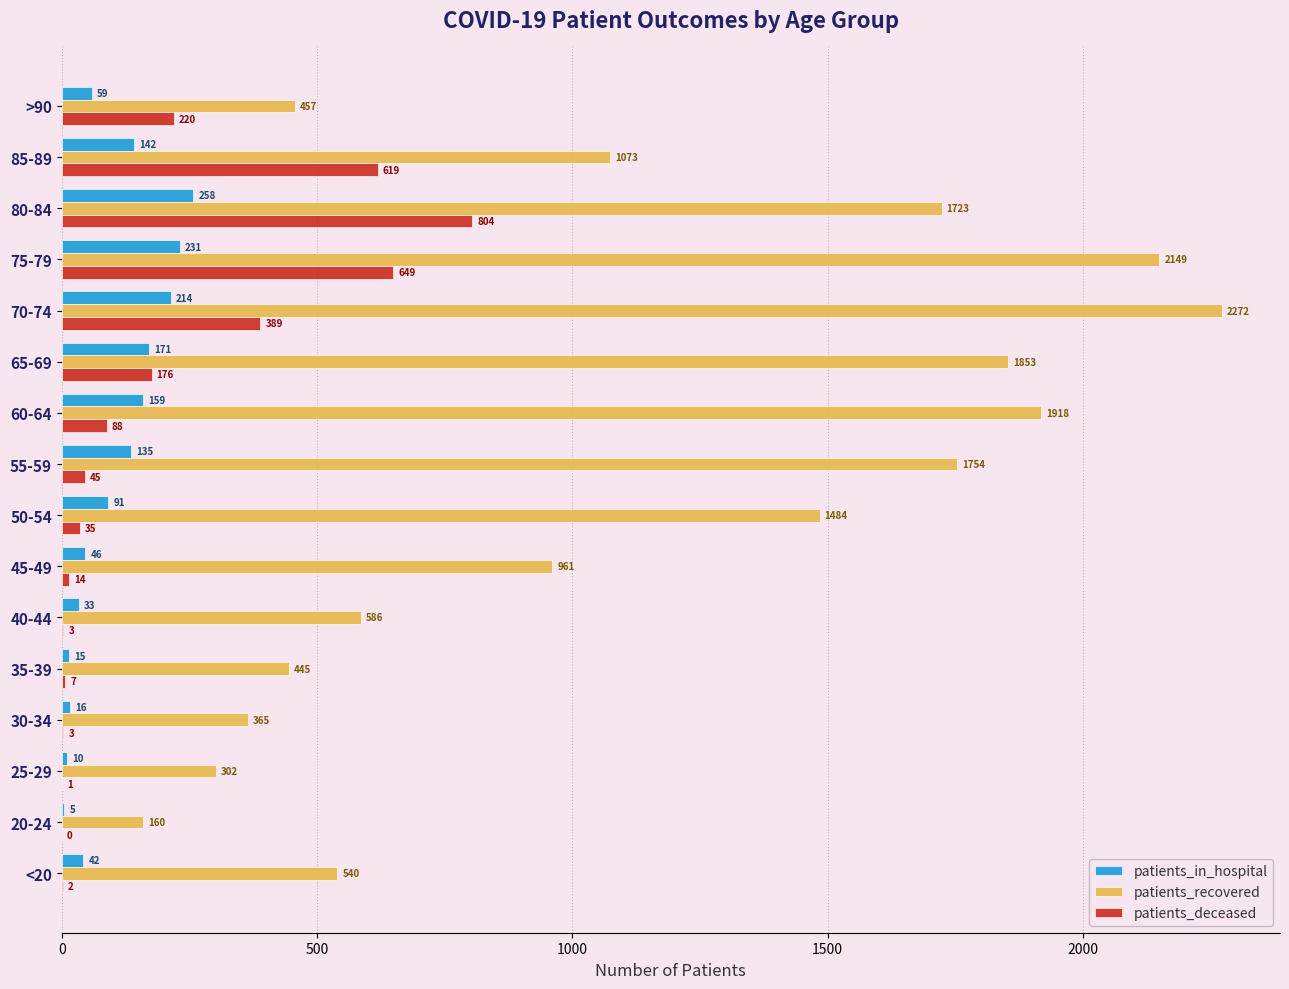

What value does the patients_in_hospital series have at 30-34, to the nearest 5?

15